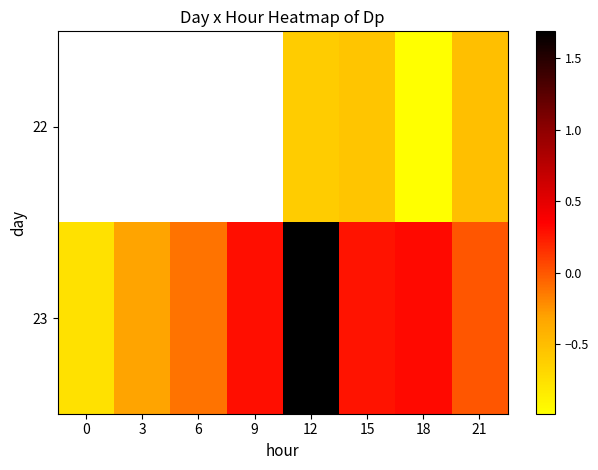

At which category is the sum across all series the highest?

12